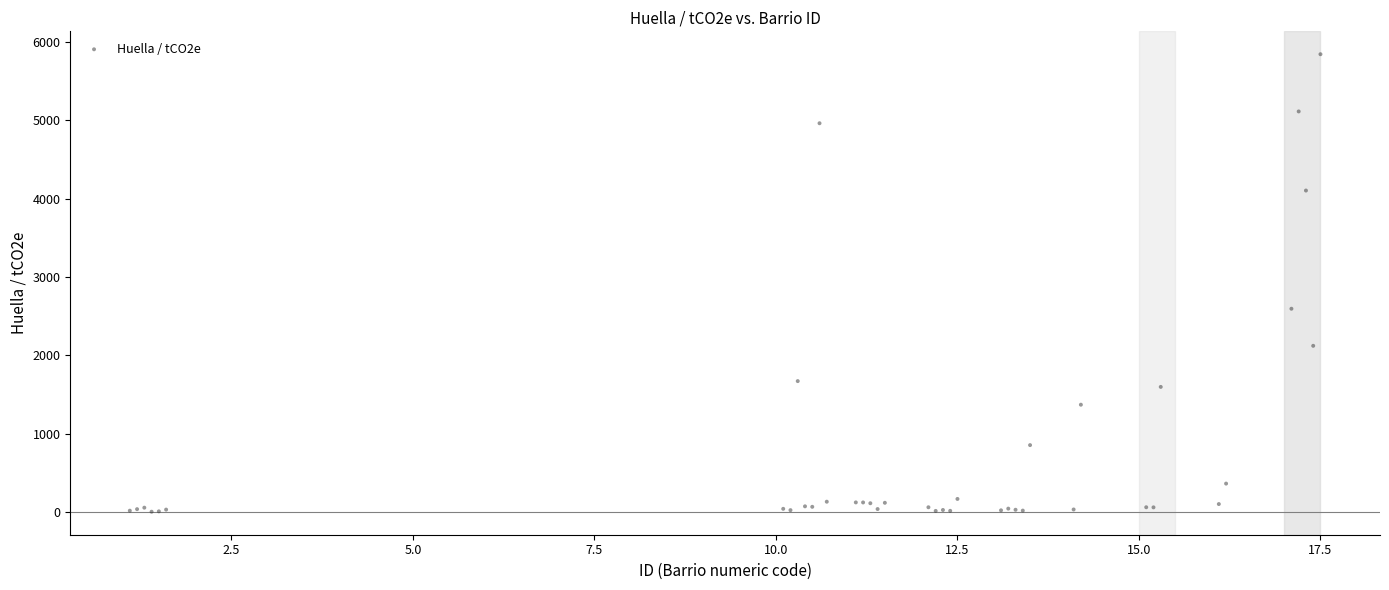

What Y value in the scatter plot is closest to 2923?

2593.9